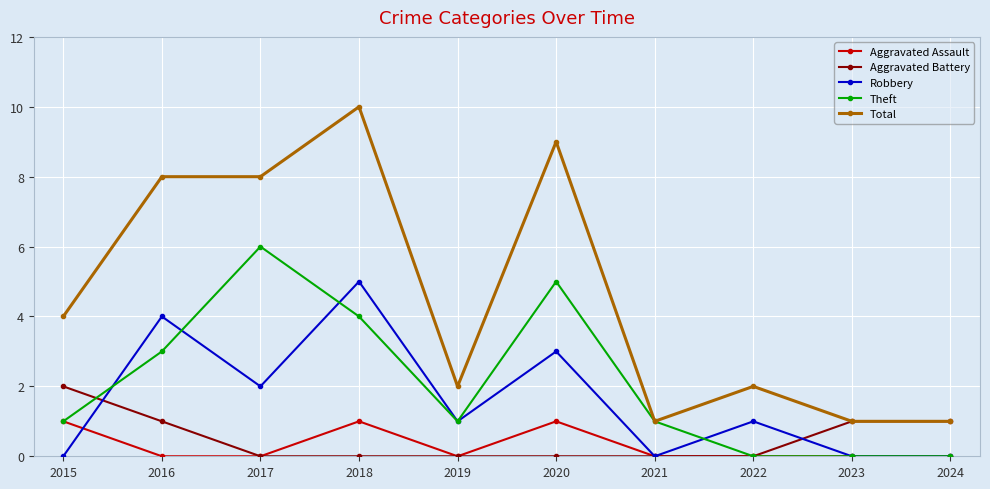

How many distinct data groups are displayed?

5